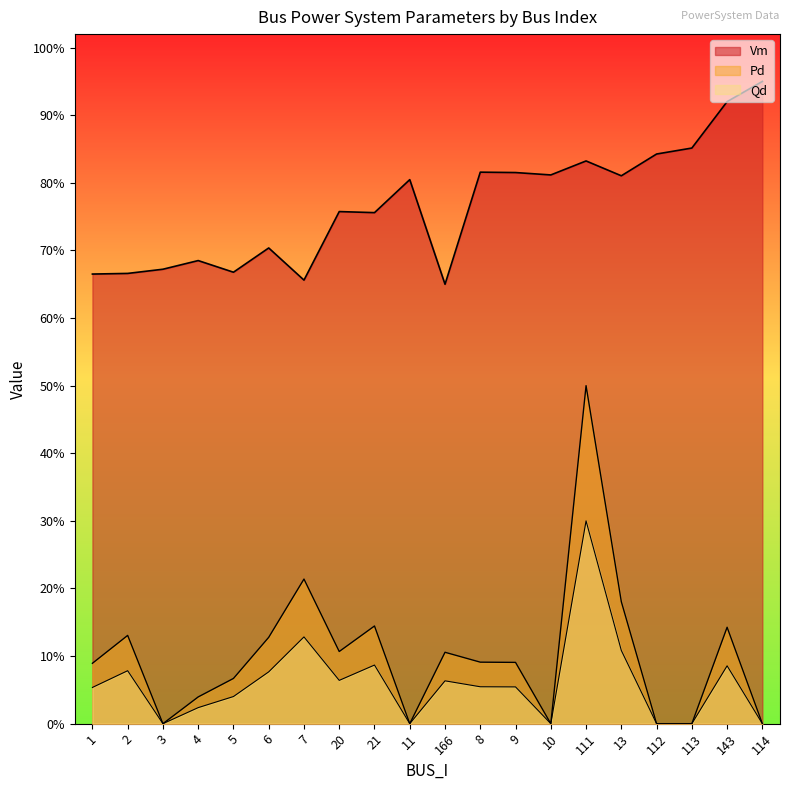

At which label is Qd closest to 0?

3